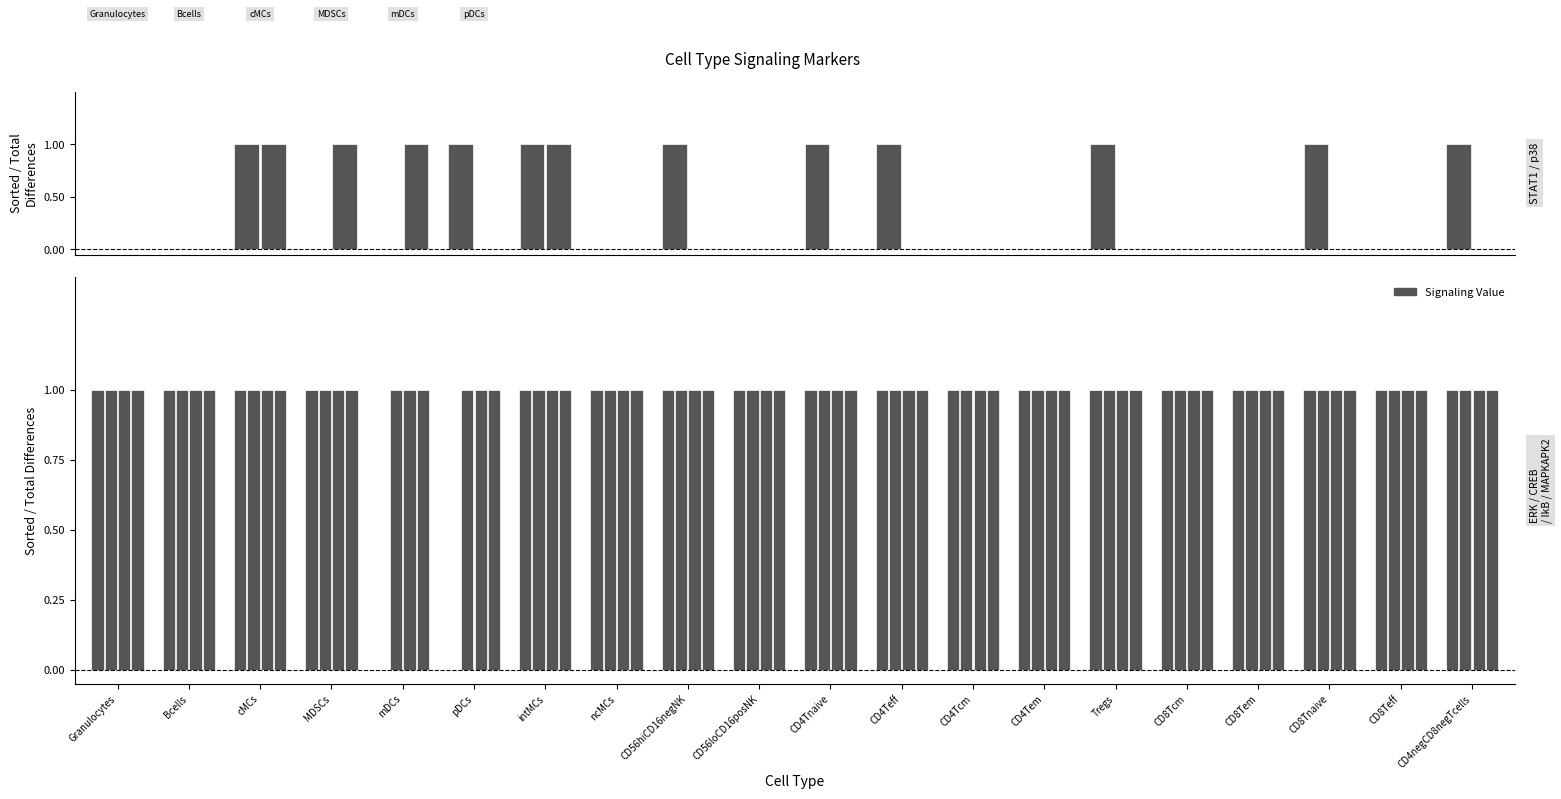

How many groups of bars are there?

20